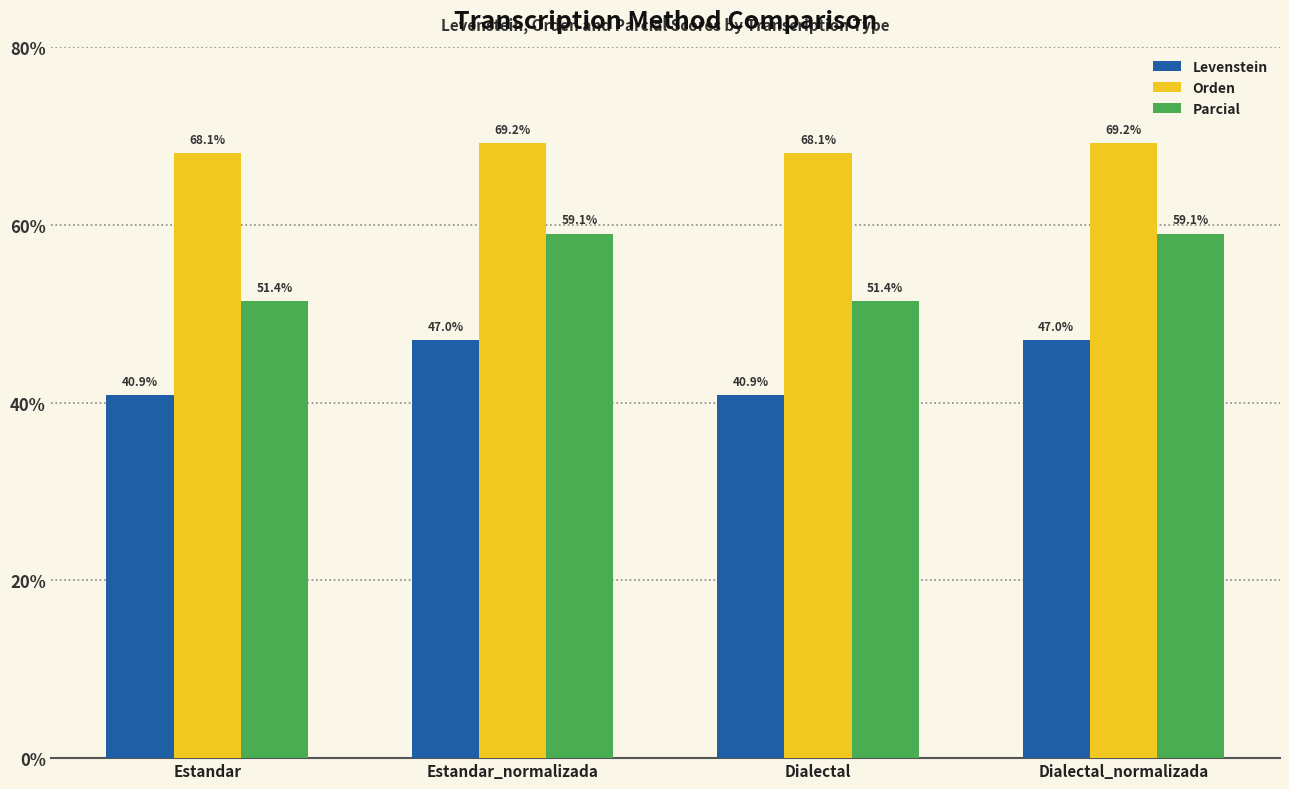

What is the label of the 1st bar from the right?

Dialectal_normalizada